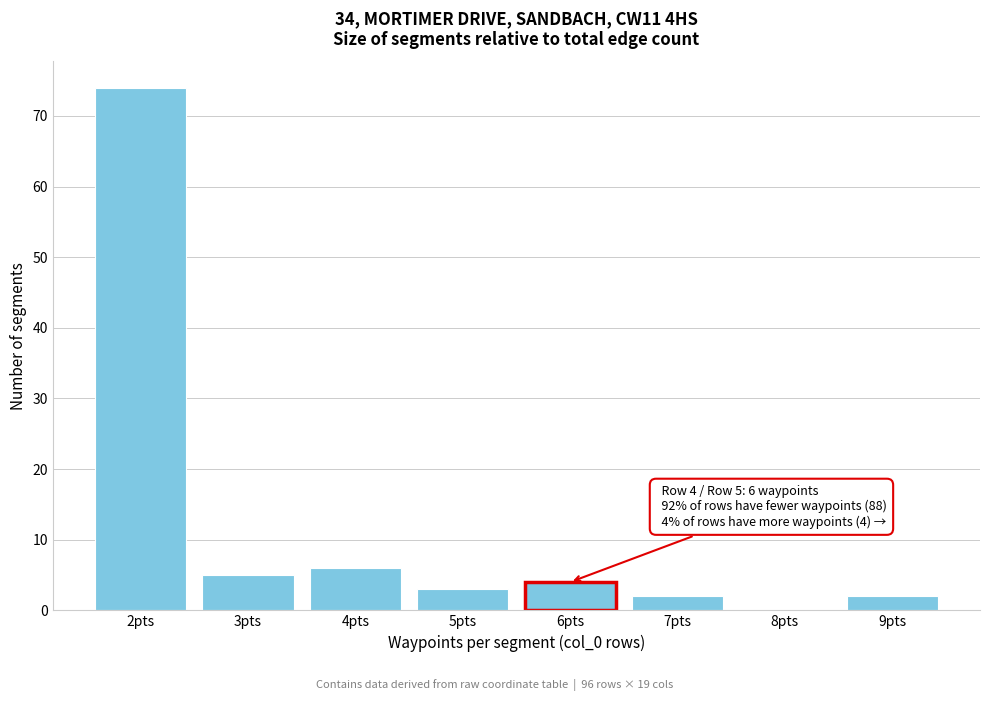

Which range on the x-axis has the tallest bar?

1.5 to 2.5